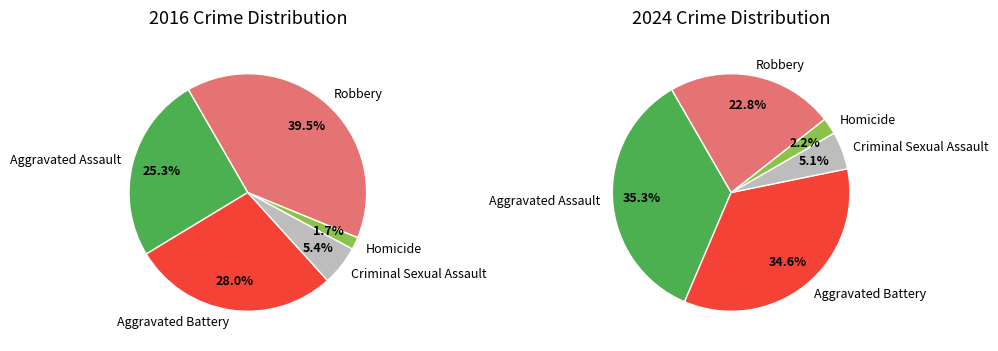

Is there any slice that represents more than half of the pie?

No